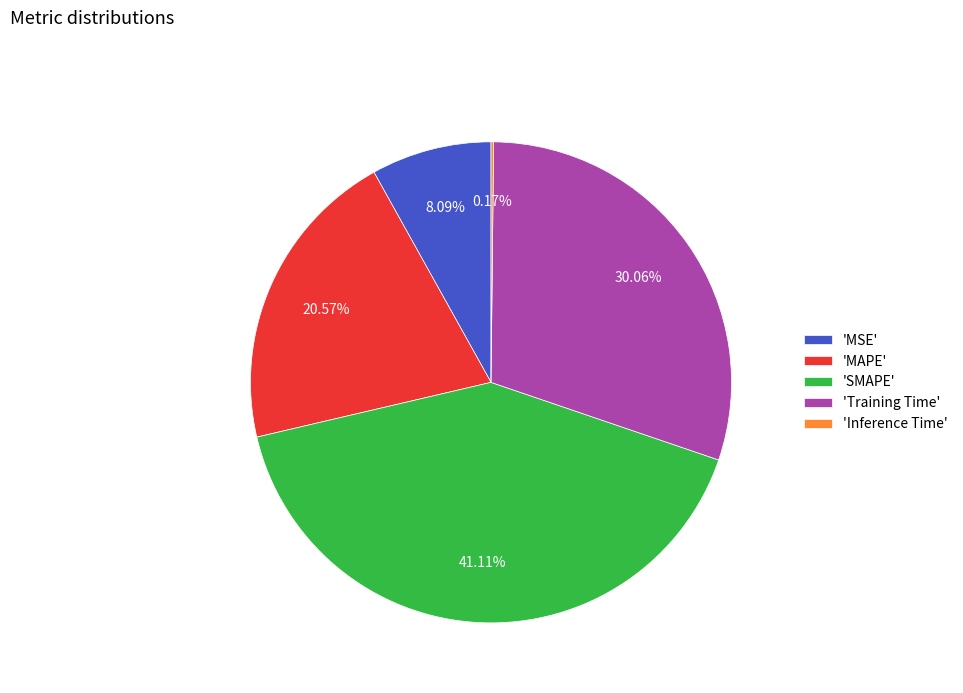

Is there any slice that represents more than half of the pie?

No